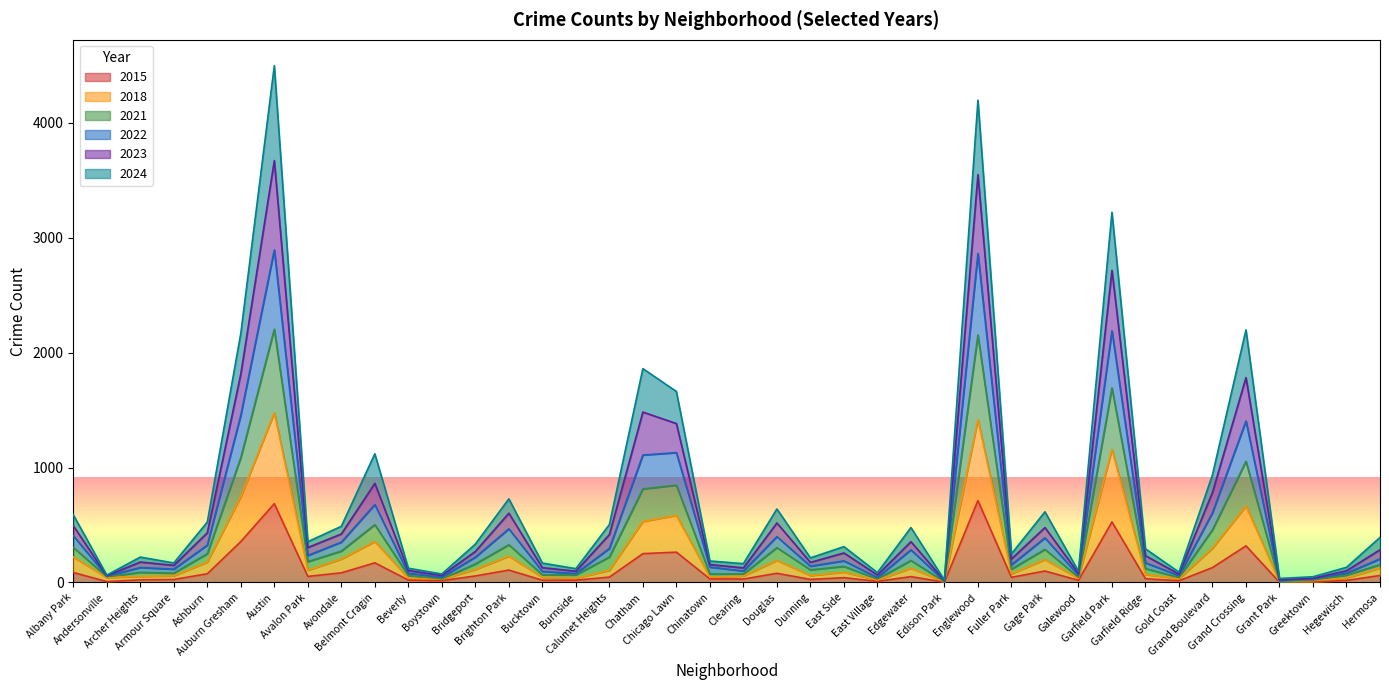

The 2024 series shows 249 at Fuller Park. True or false?

True